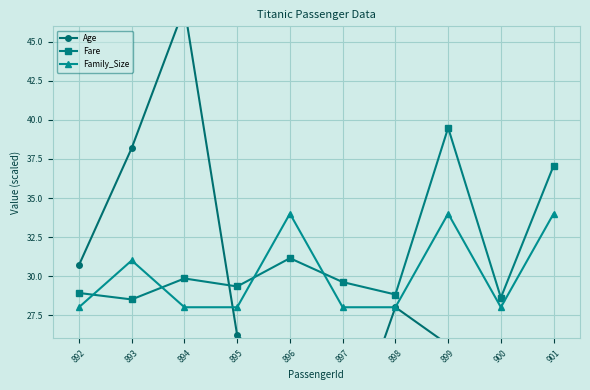

Between which two adjacent categories do Age and Family_Size first intersect?

894 and 895